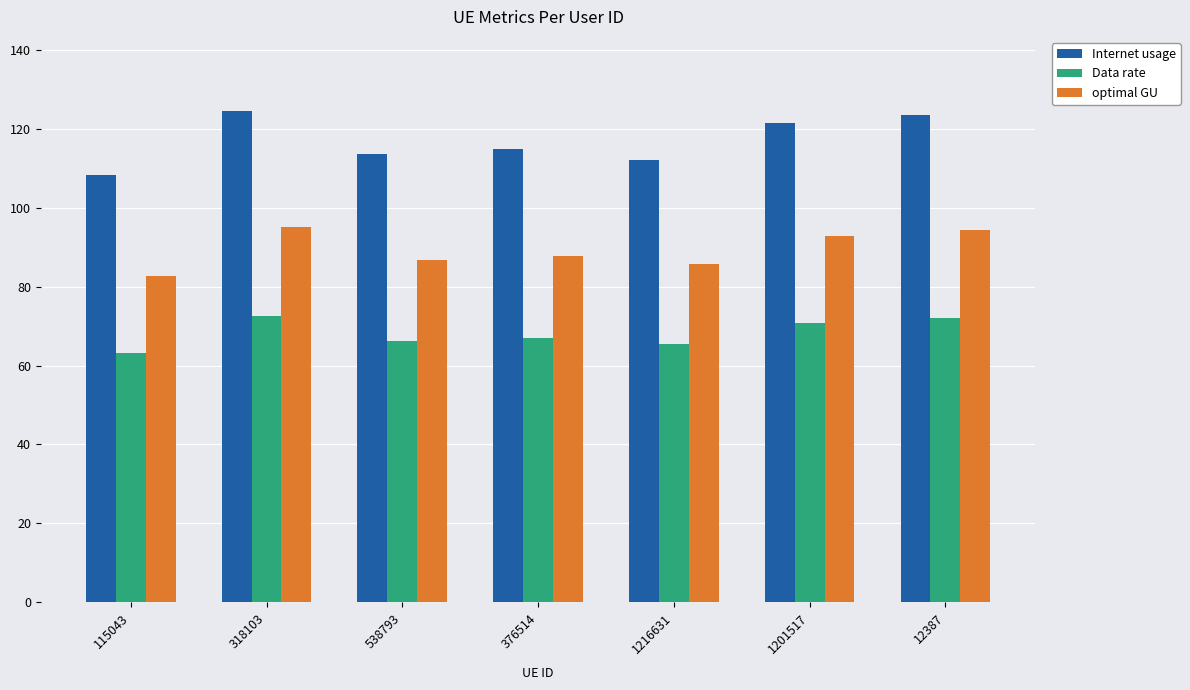

Reading left to right, transcribe all the data shown in this chart.

Internet usage: 108.4	124.6	113.5	114.8	112.1	121.4	123.4
Data rate: 63.2	72.7	66.2	67.0	65.4	70.8	72.0
optimal GU: 82.8	95.2	86.7	87.7	85.6	92.8	94.2